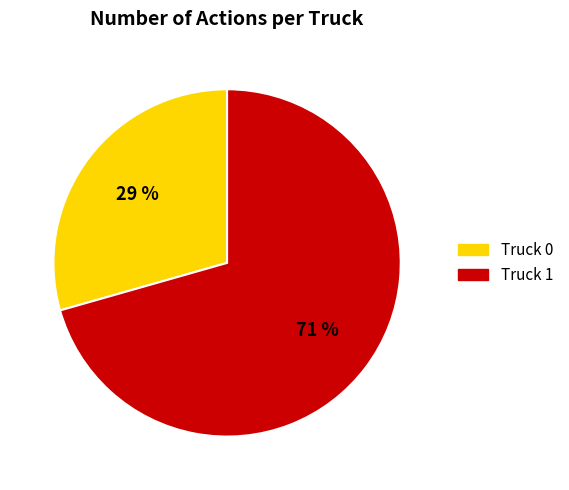

Rank the categories by value from highest to lowest.

Truck 1, Truck 0